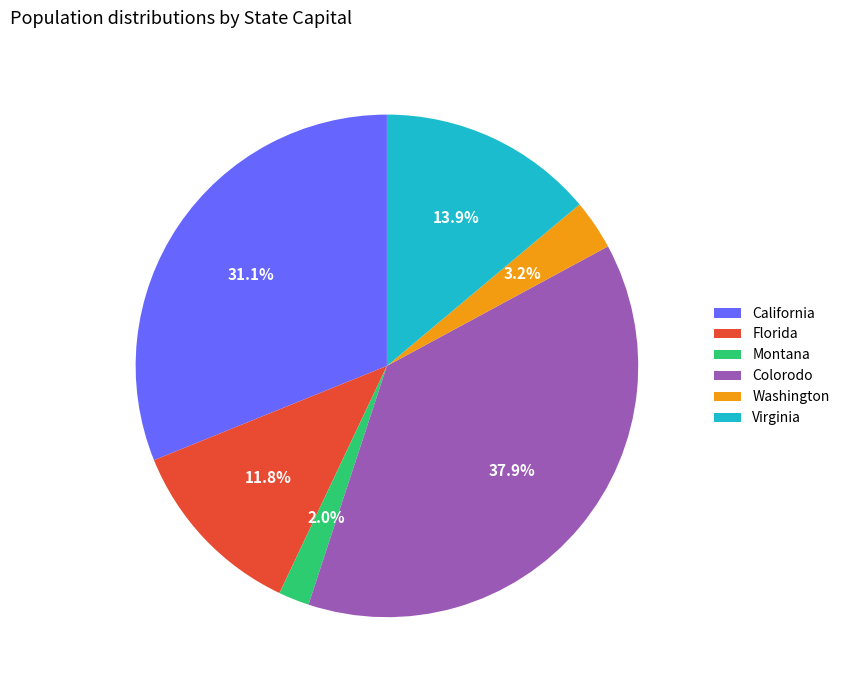

Which slice is the smallest?

Montana